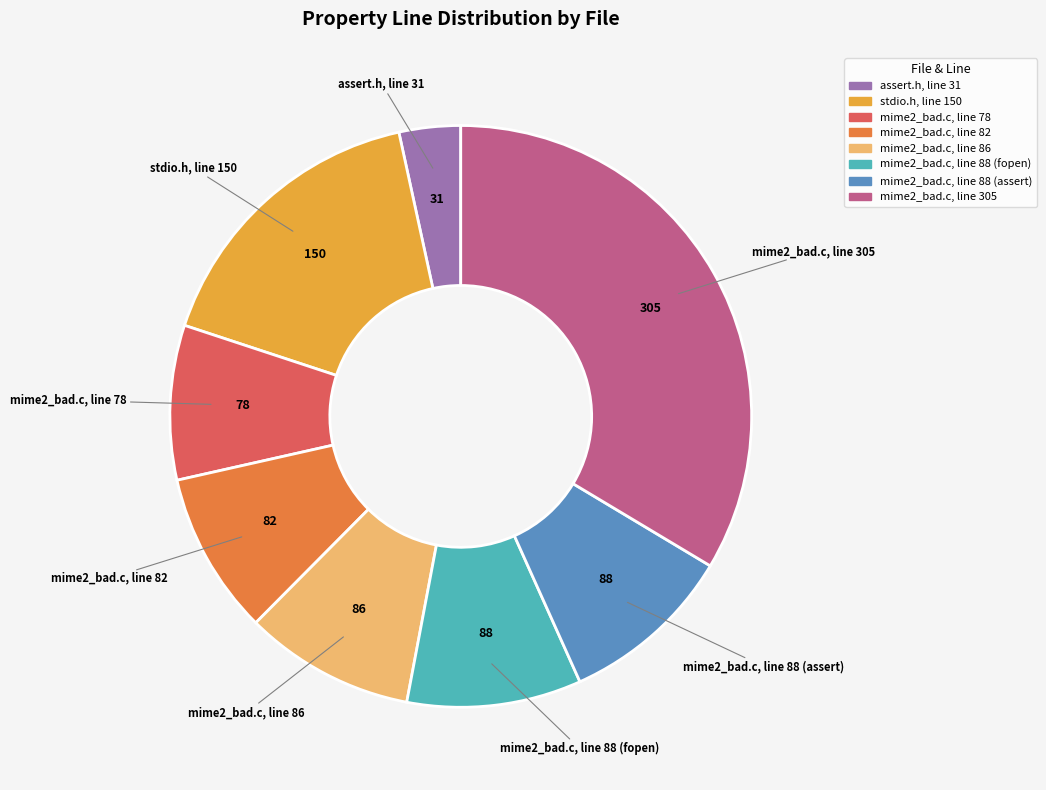

Is there any slice that represents more than half of the pie?

No